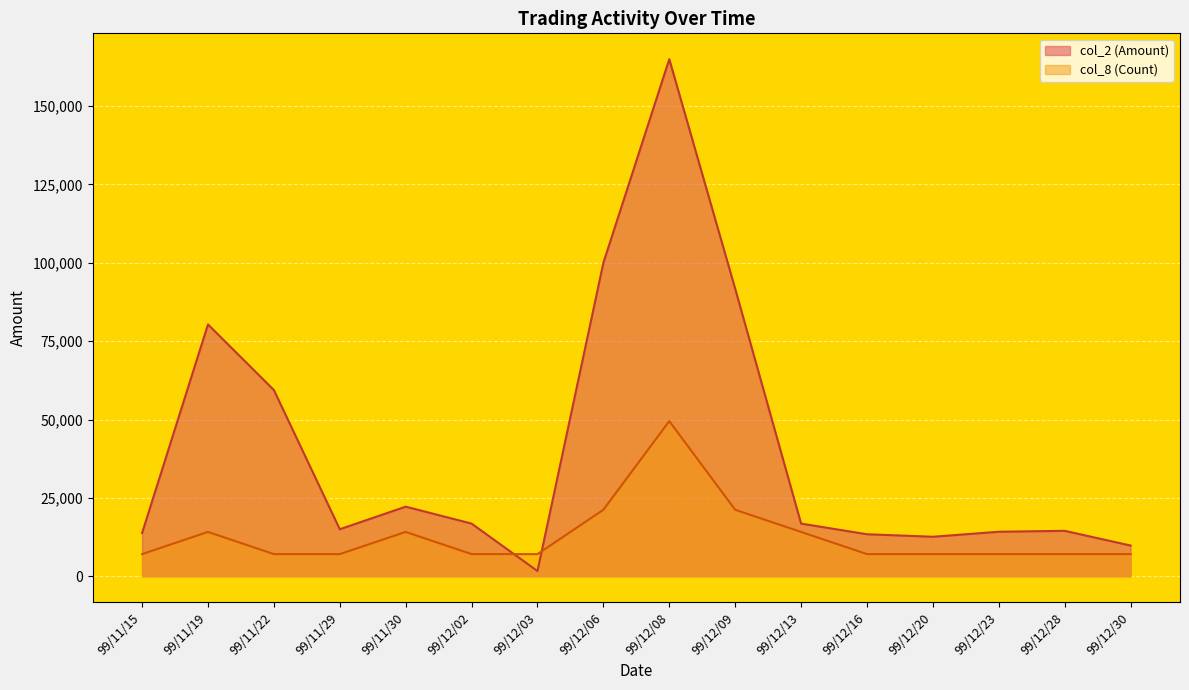

Is the value of col_2 (Amount) at 99/12/03 greater than the value of col_8 (Count) at 99/11/22?

No